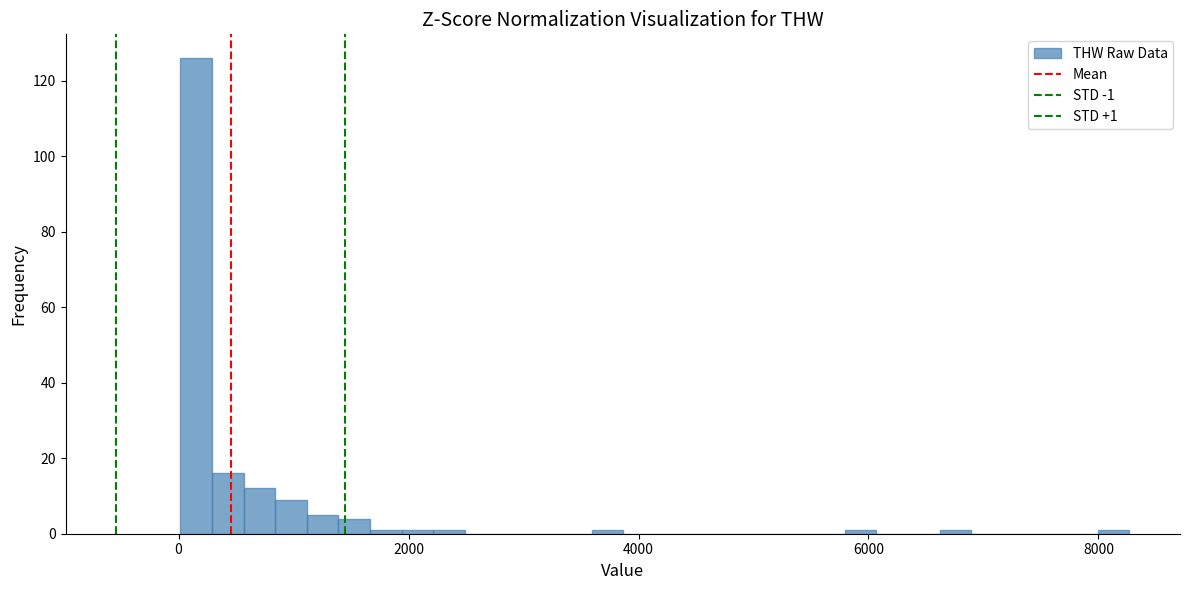

Read against the x-axis, roughly where is the centre of the tallest bar?

200